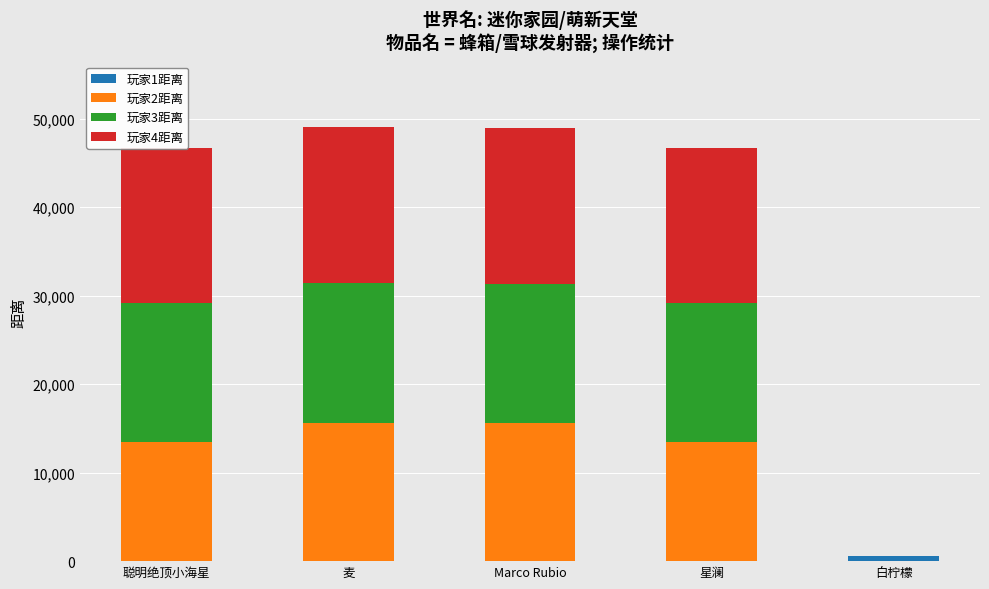

What is the difference between the highest and lowest values at 麦?

17602